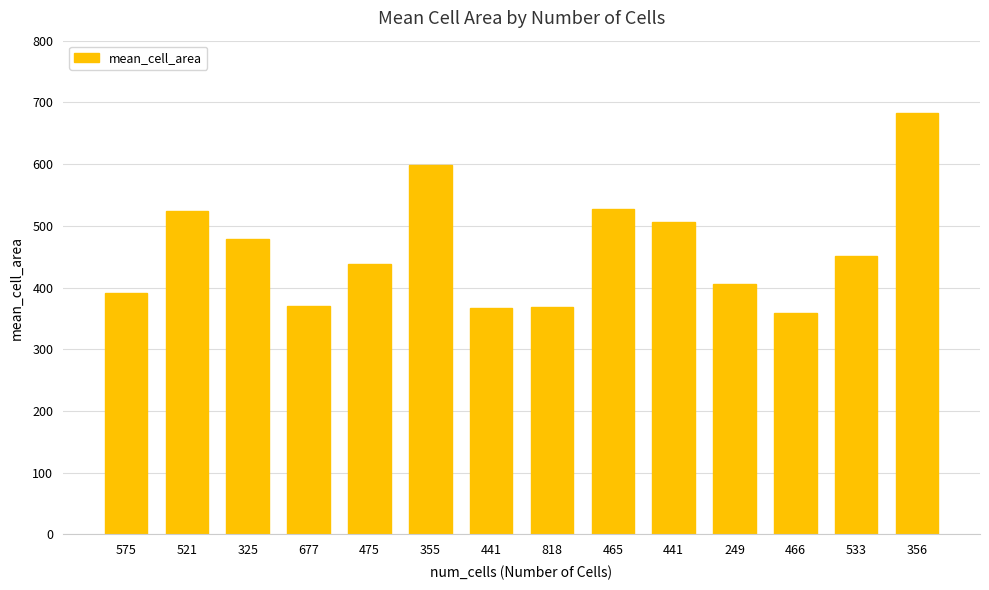

What is the sum of the values at 441 and 466?

724.9